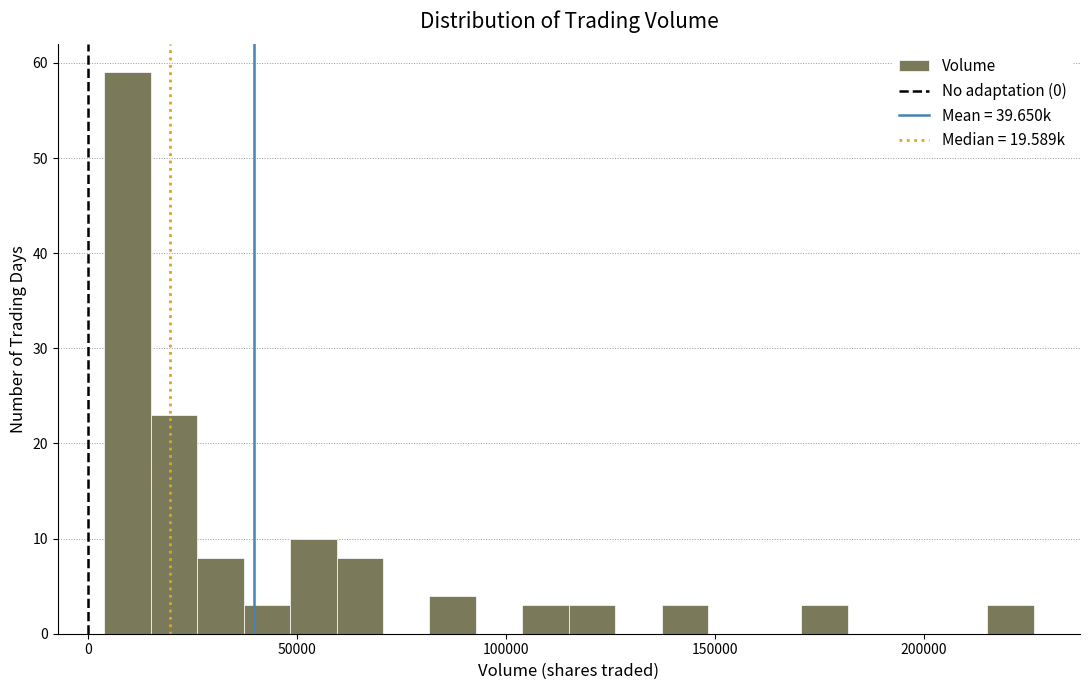

Around what value on the x-axis is the tallest bar? Give the approximate position of its centre, as read against the axis.

10000